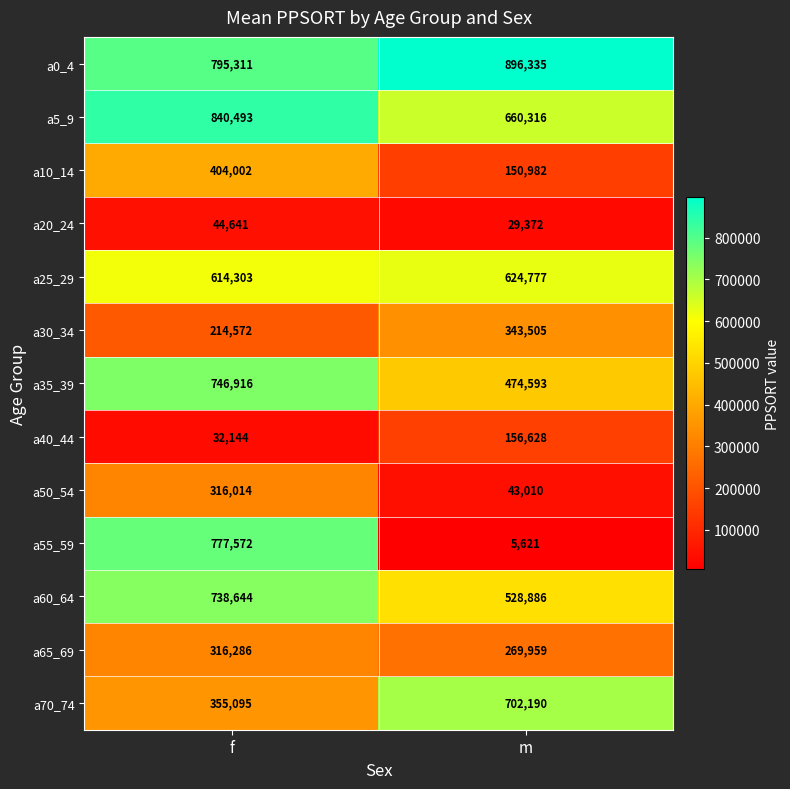

The value of a65_69 at m is 188856. True or false?

False